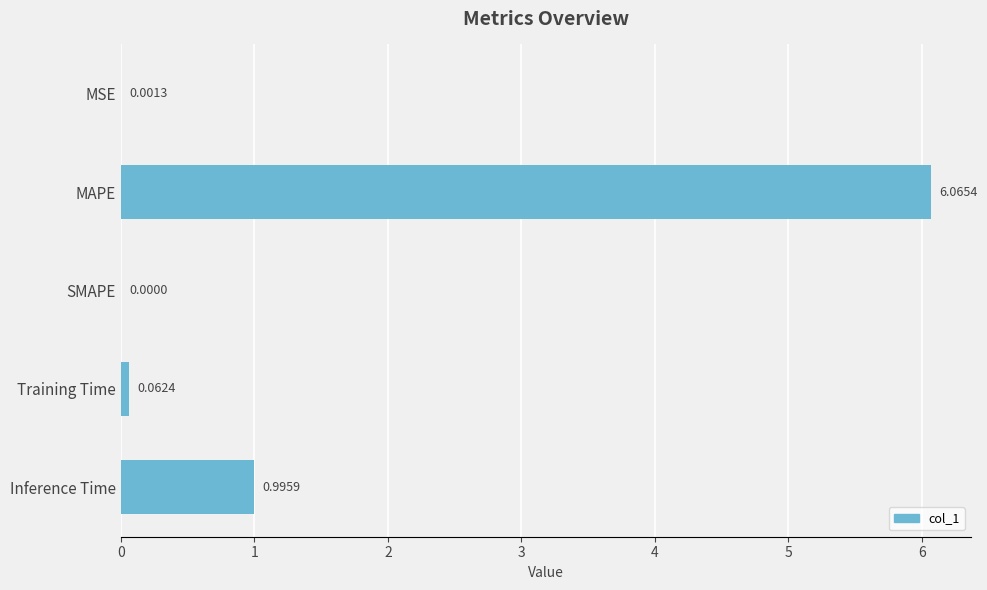

How many distinct data groups are displayed?

1